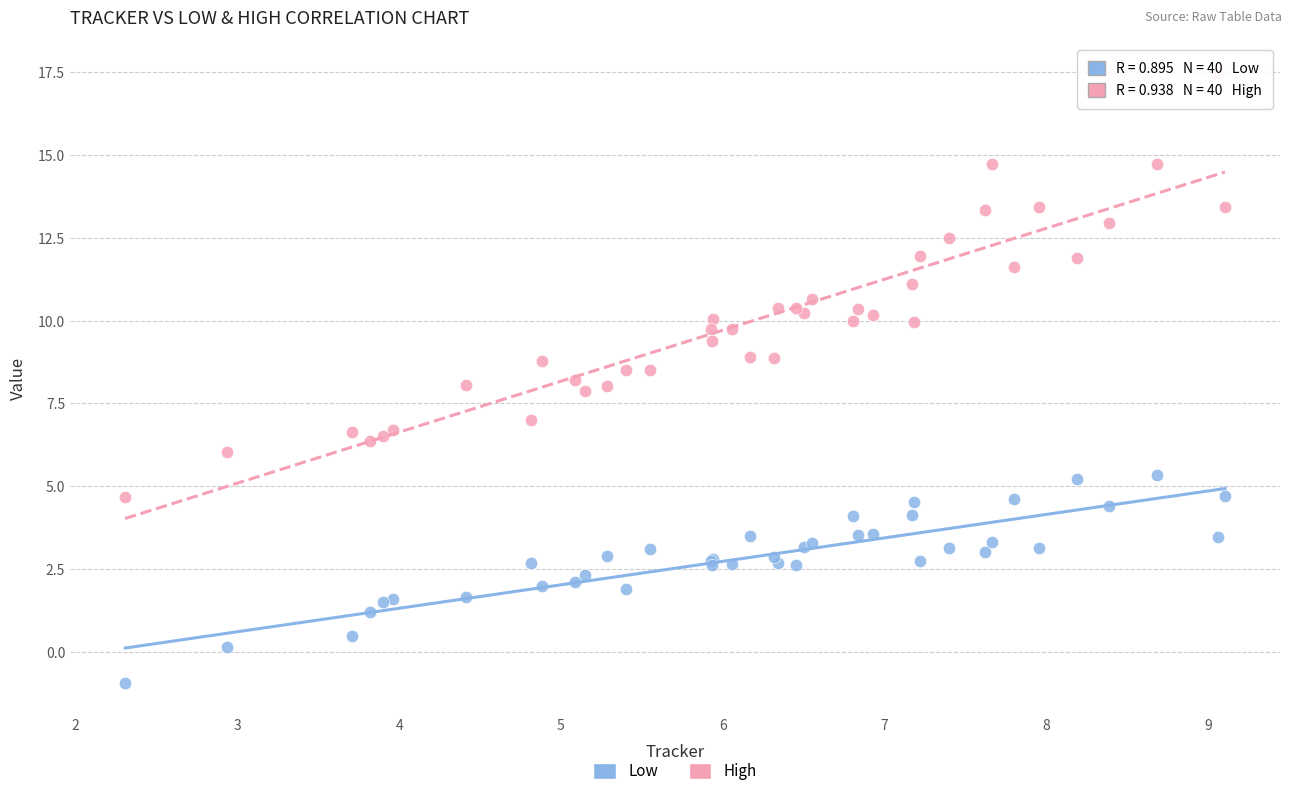

Which series has the widest spread of Y values?

High